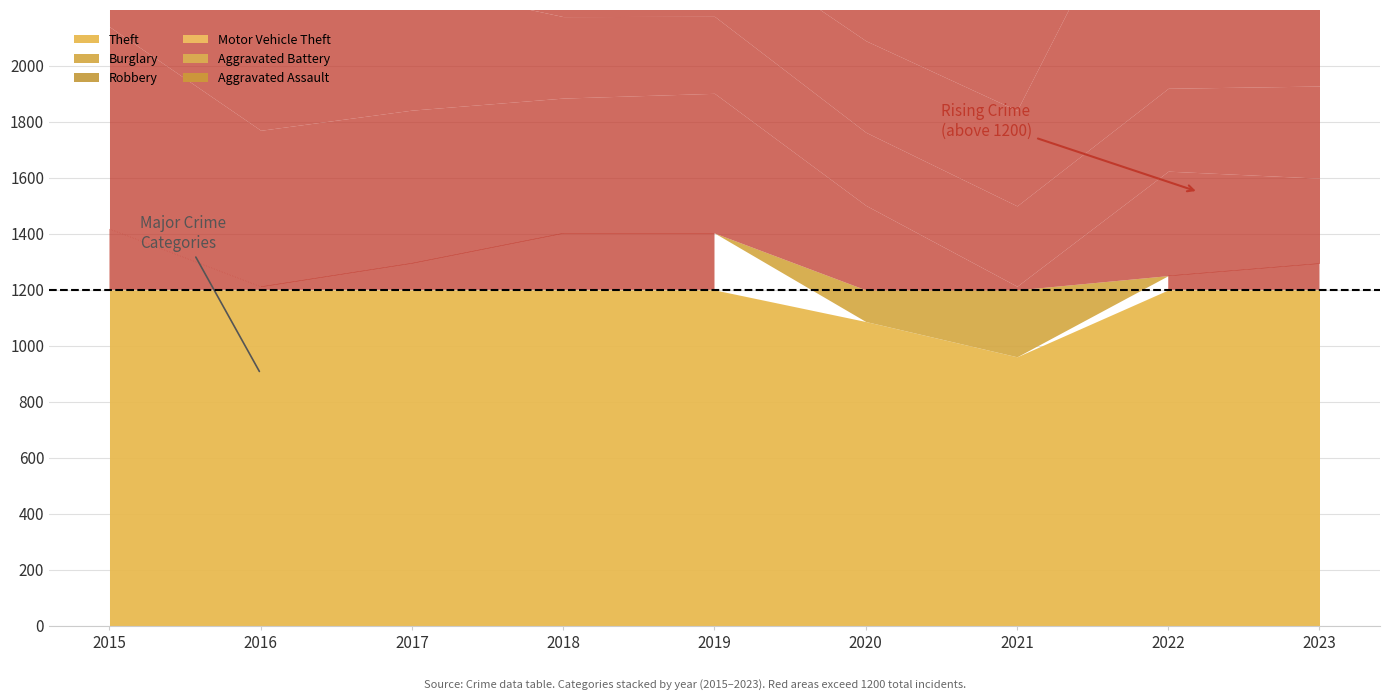

What is the spread (max minus min) of values at 2022?

955